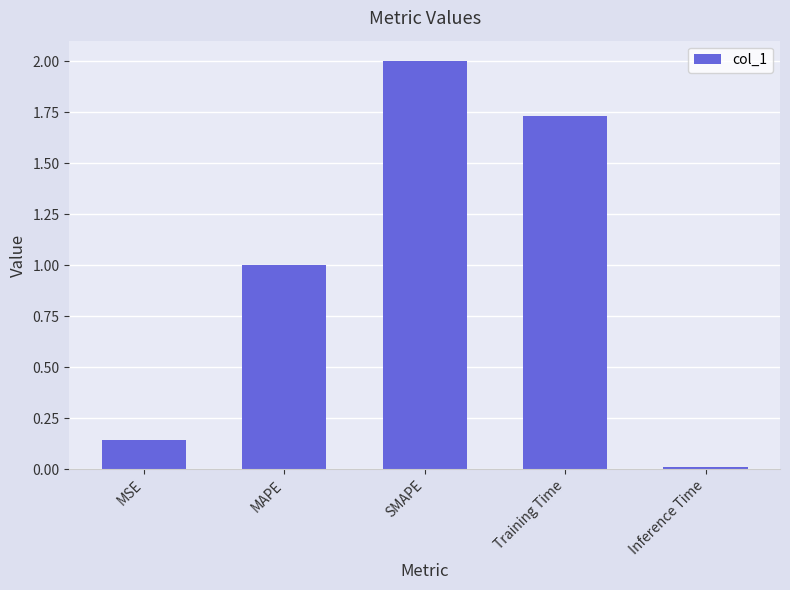

Is it true that the value at MAPE is 0.7?

False